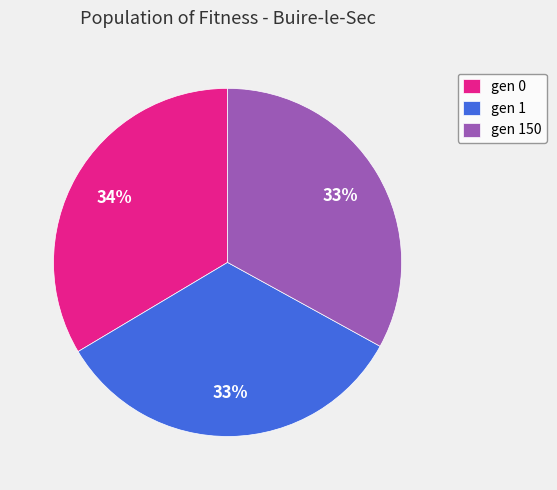

Between gen 150 and gen 0, which is larger?

gen 0